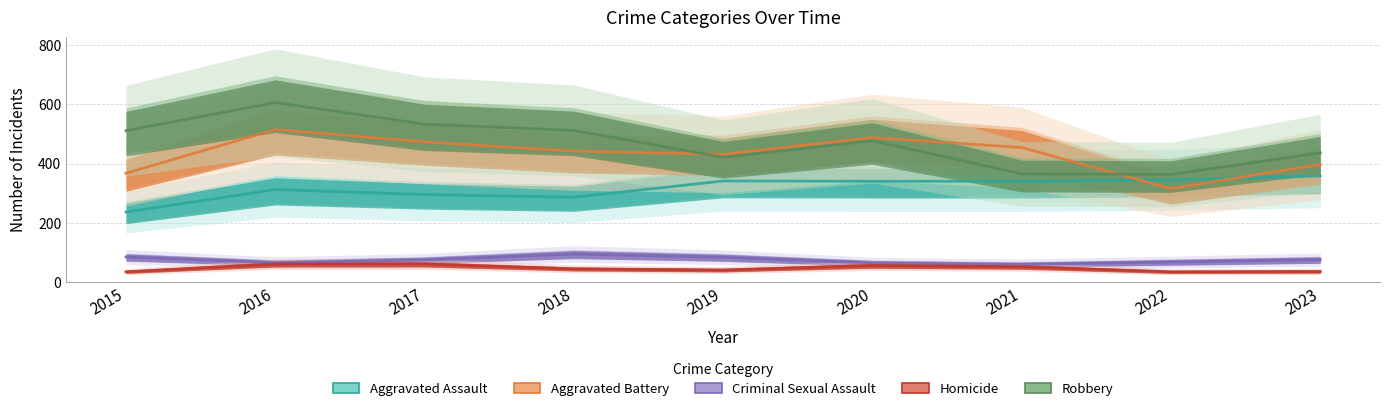

Reading left to right, transcribe all the data shown in this chart.

Aggravated Assault: 236	312	295	286	341	340	340	345	358
Aggravated Battery: 367	515	473	442	431	488	454	315	397
Criminal Sexual Assault: 84	65	74	94	83	64	59	67	75
Homicide: 34	60	60	44	40	55	51	34	35
Robbery: 511	606	533	512	421	477	365	363	436